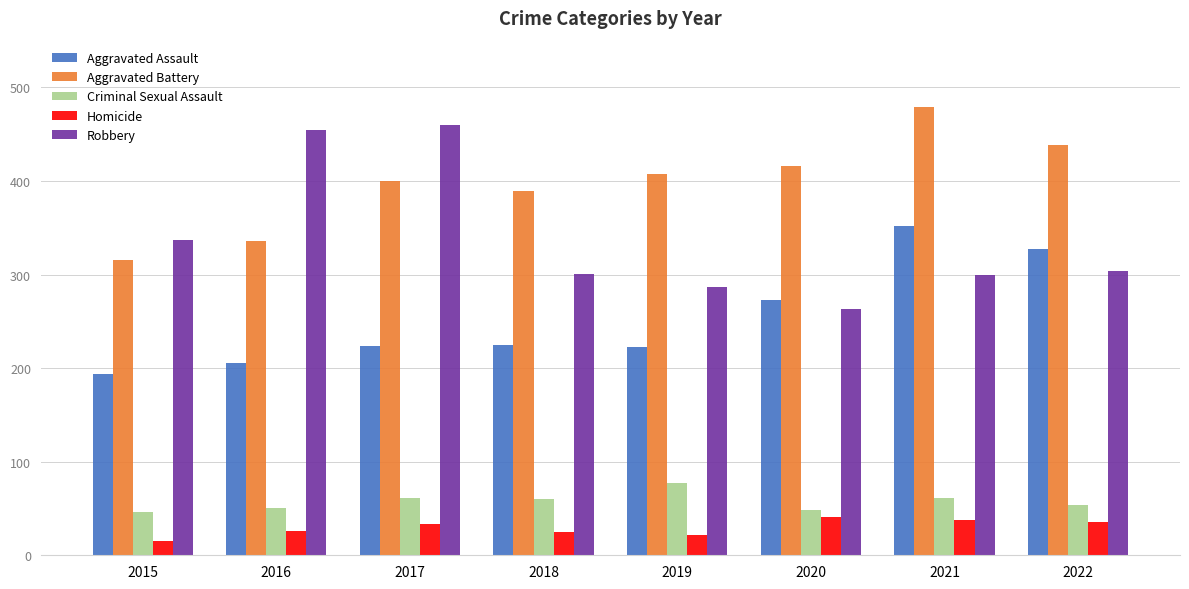

What is the minimum value for Criminal Sexual Assault?

46